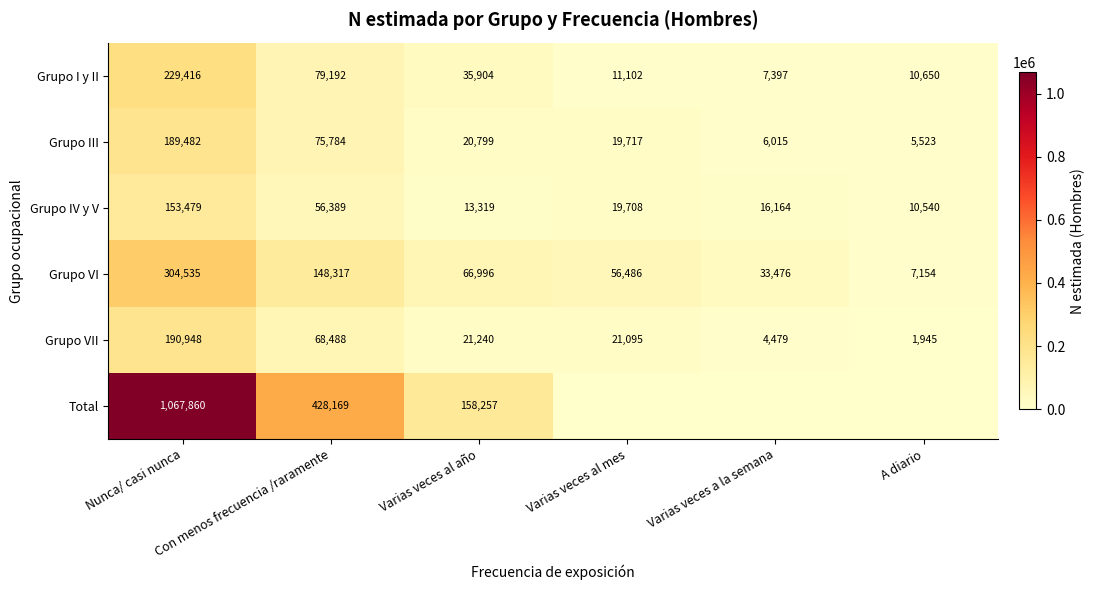

What is the average value of the Grupo VI series?

102827